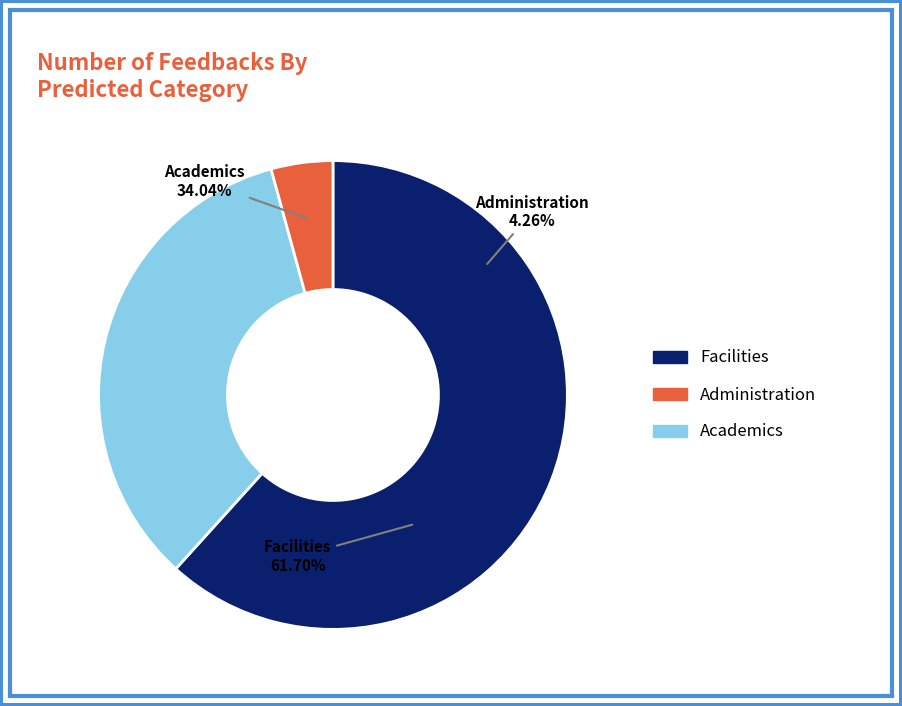

Which category has the smallest portion of the pie?

Administration